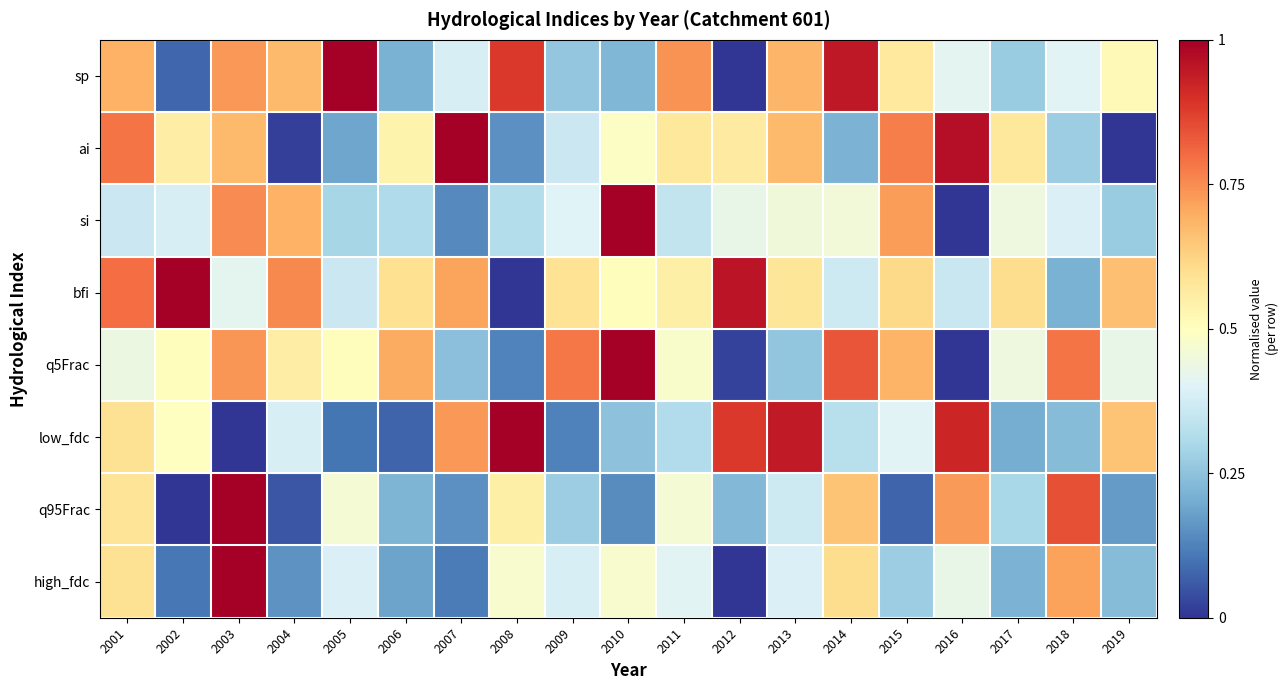

What is the spread (max minus min) of values at 2018?

0.6